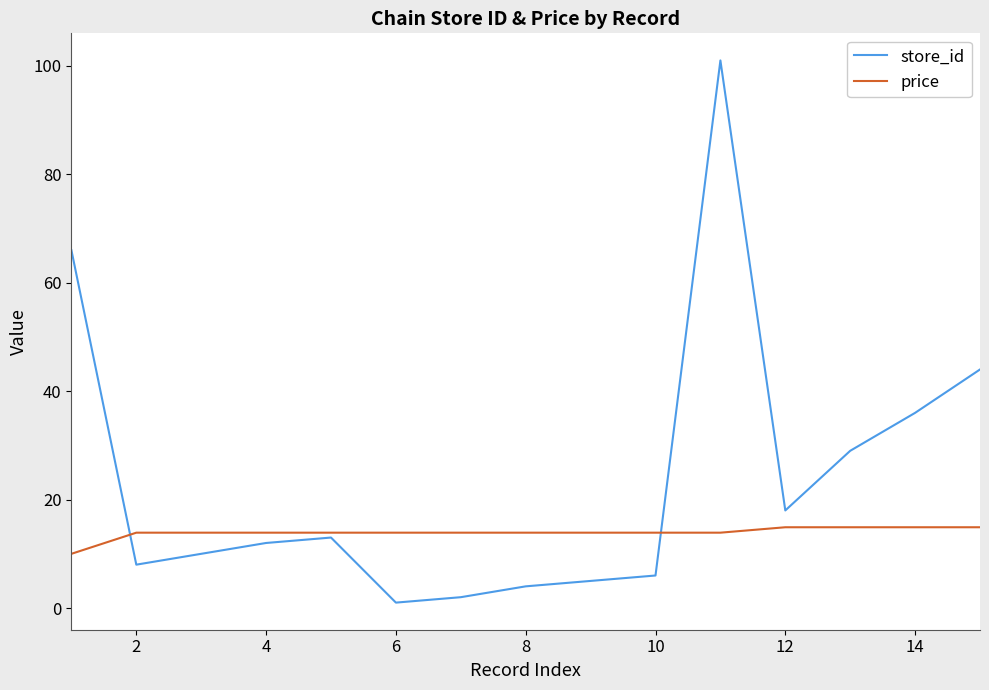

Which series has the largest range (max minus min)?

store_id